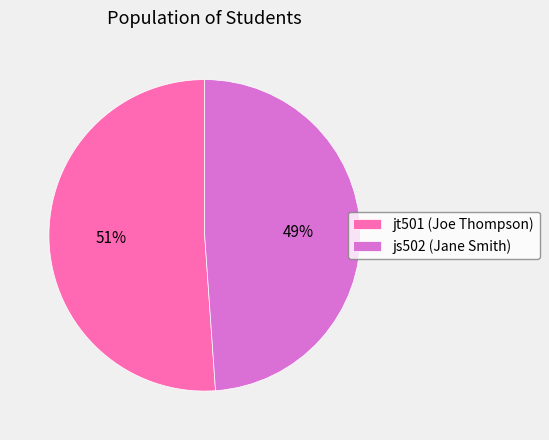

True or false: jt501 accounts for 51% of the total.

True